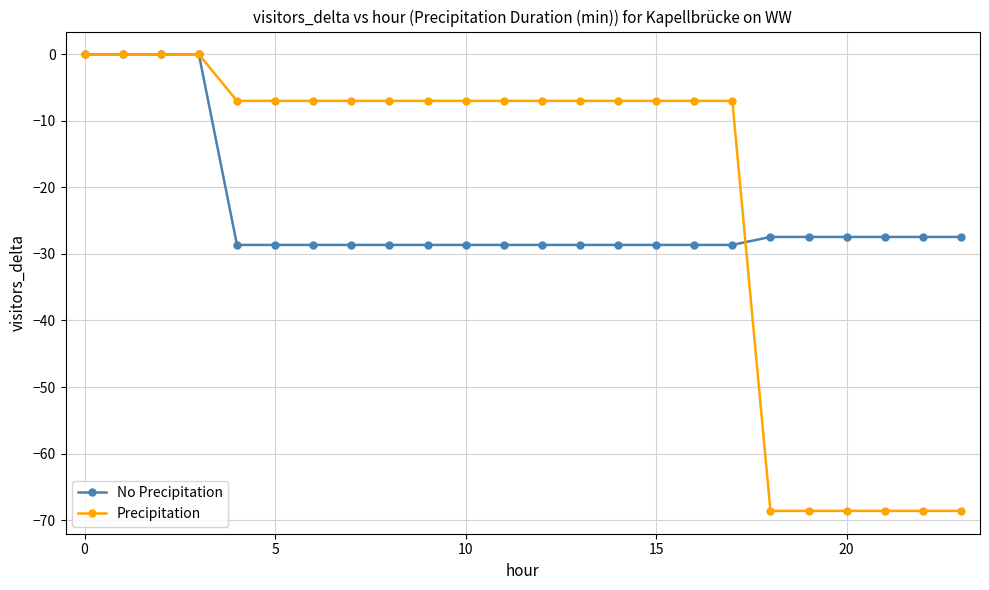

What is the minimum value shown in the chart?

-68.6